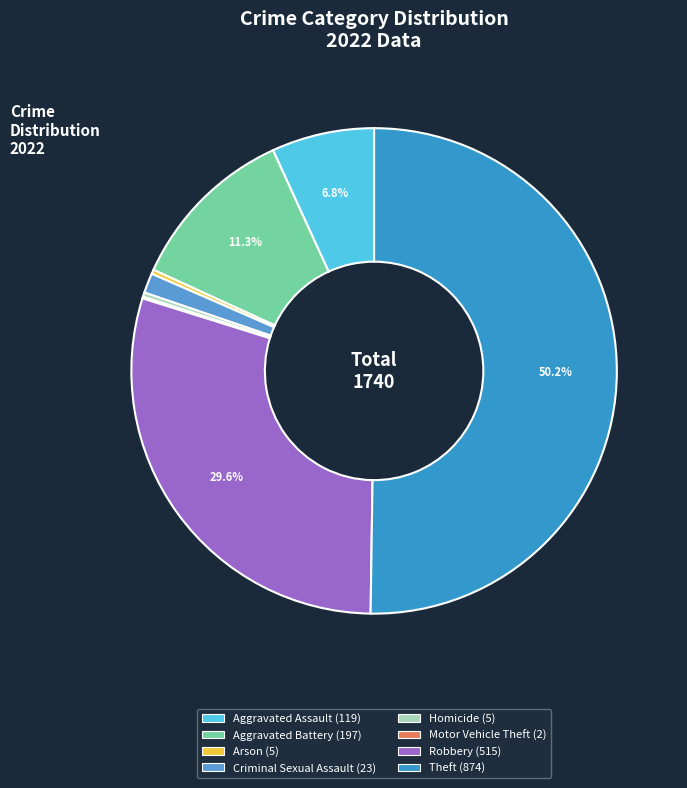

Which category accounts for the majority?

Theft